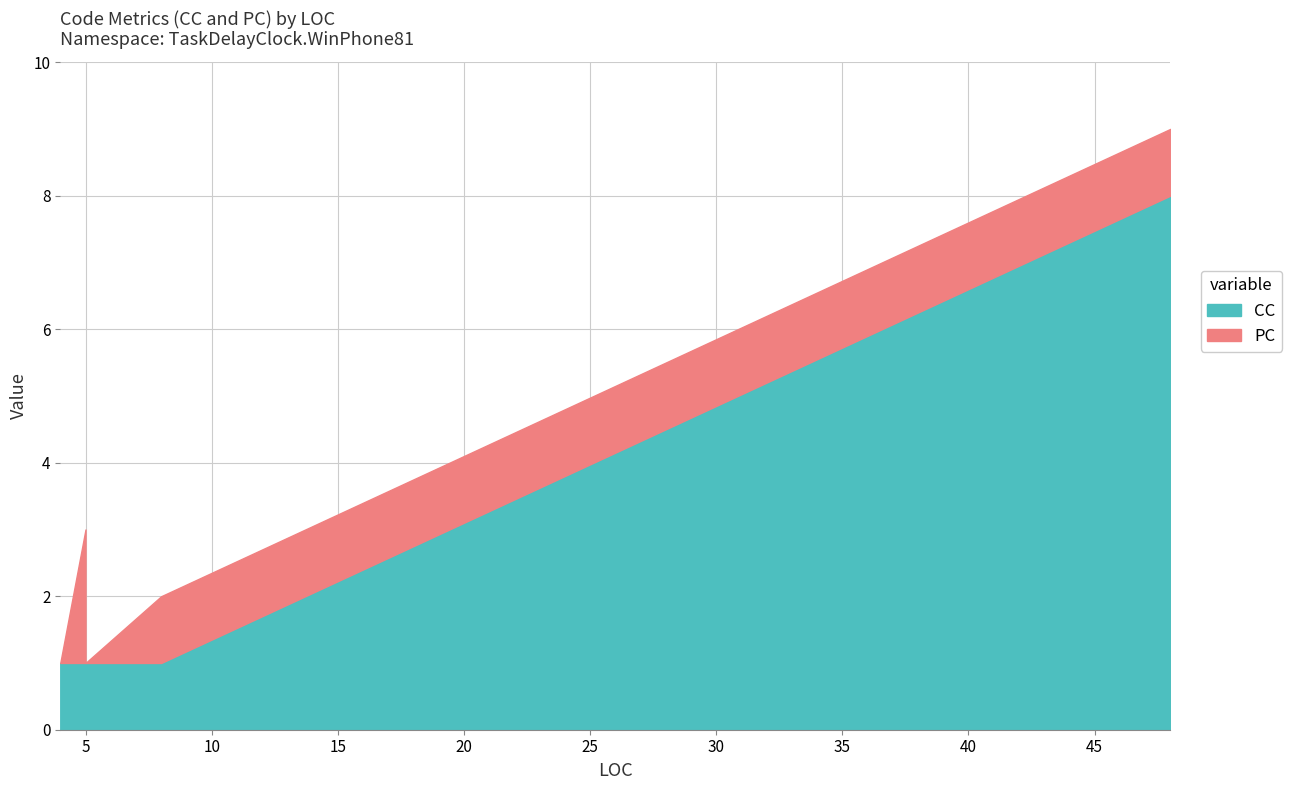

What is the total value across all series at 48?

9